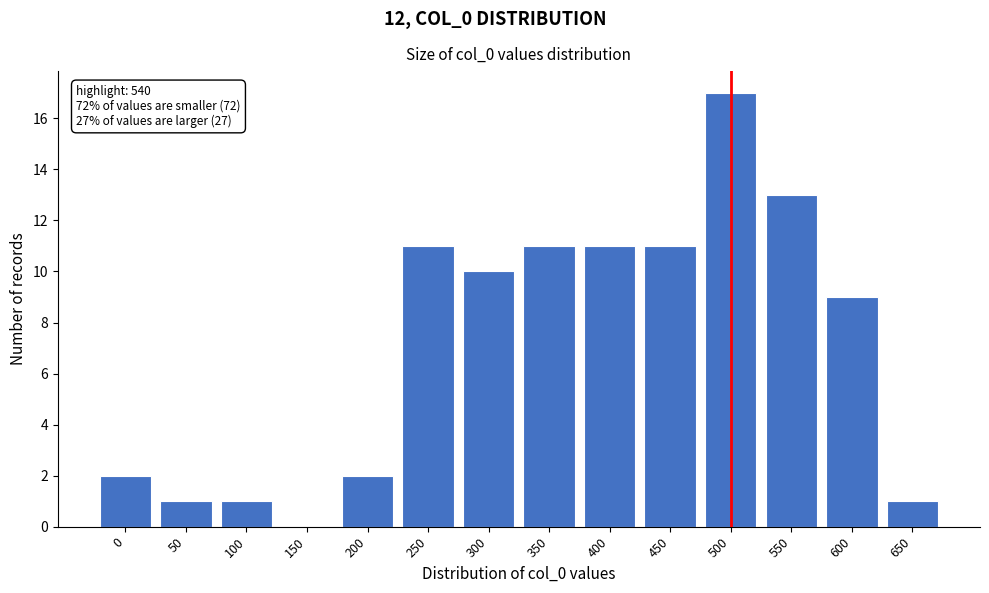

Reading left to right, what are all the values shown in this chart?

0=2	50=1	100=1	150=0	200=2	250=11	300=10	350=11	400=11	450=11	500=17	550=13	600=9	650=1